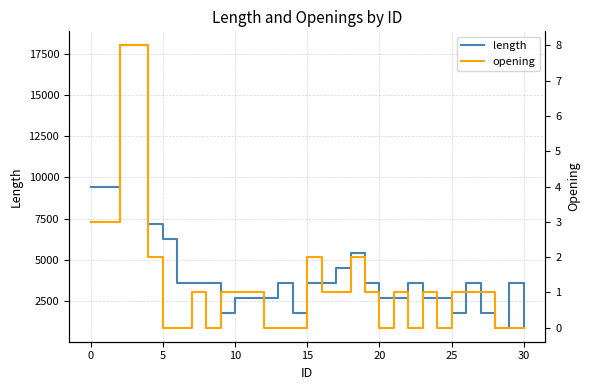

What is the minimum value for length?

900